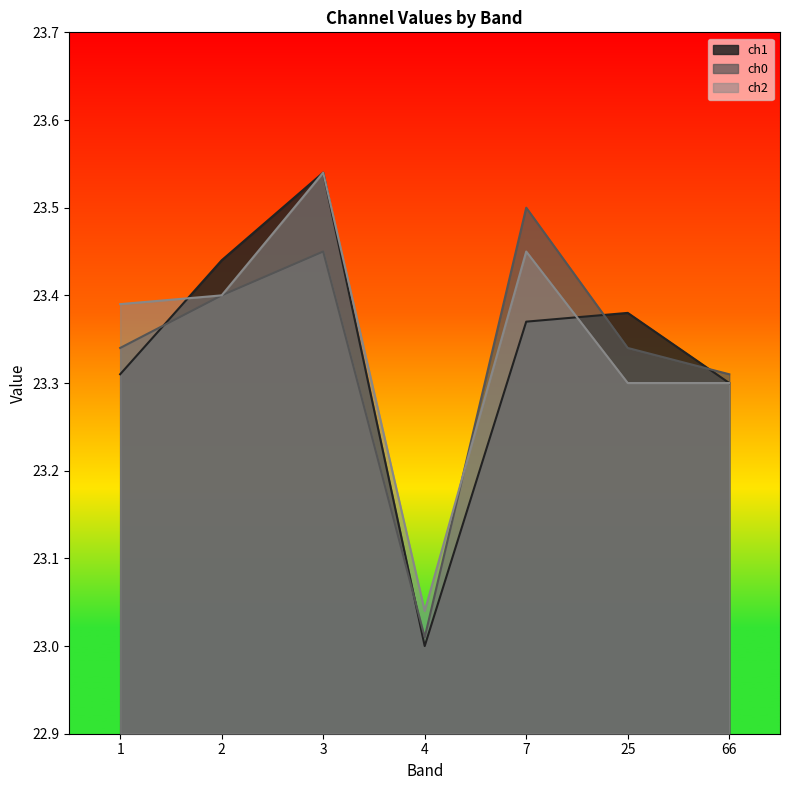

At which category is the sum across all series the highest?

3